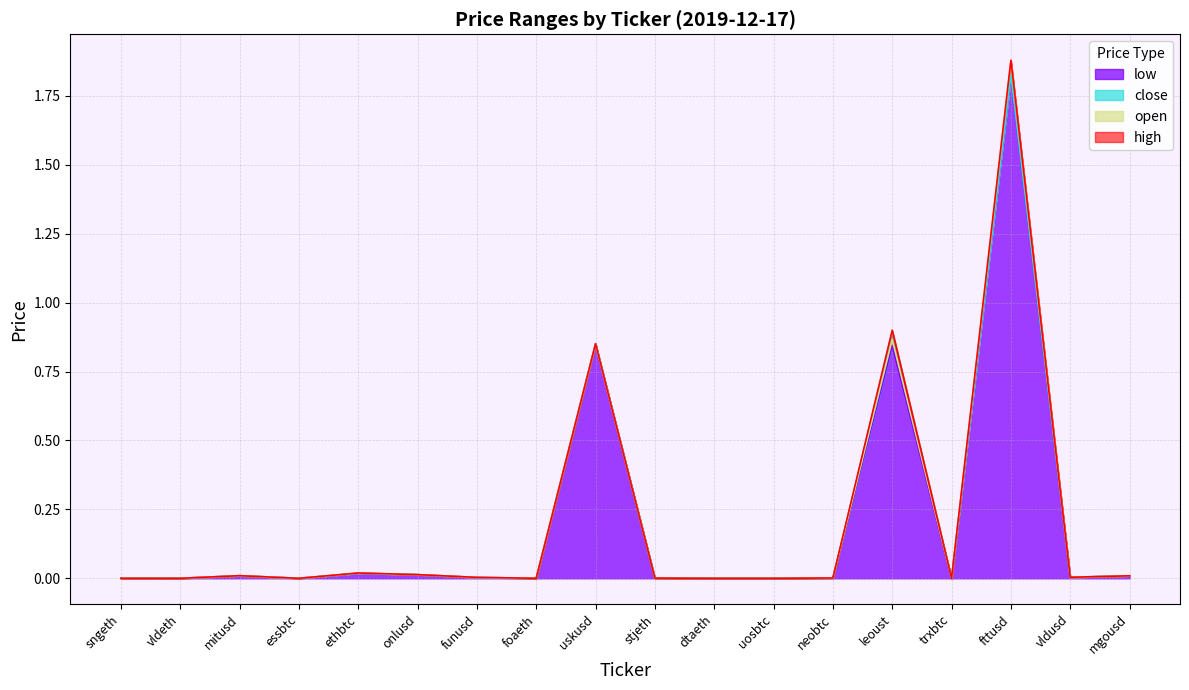

Between uosbtc and mitusd, which is larger?

mitusd